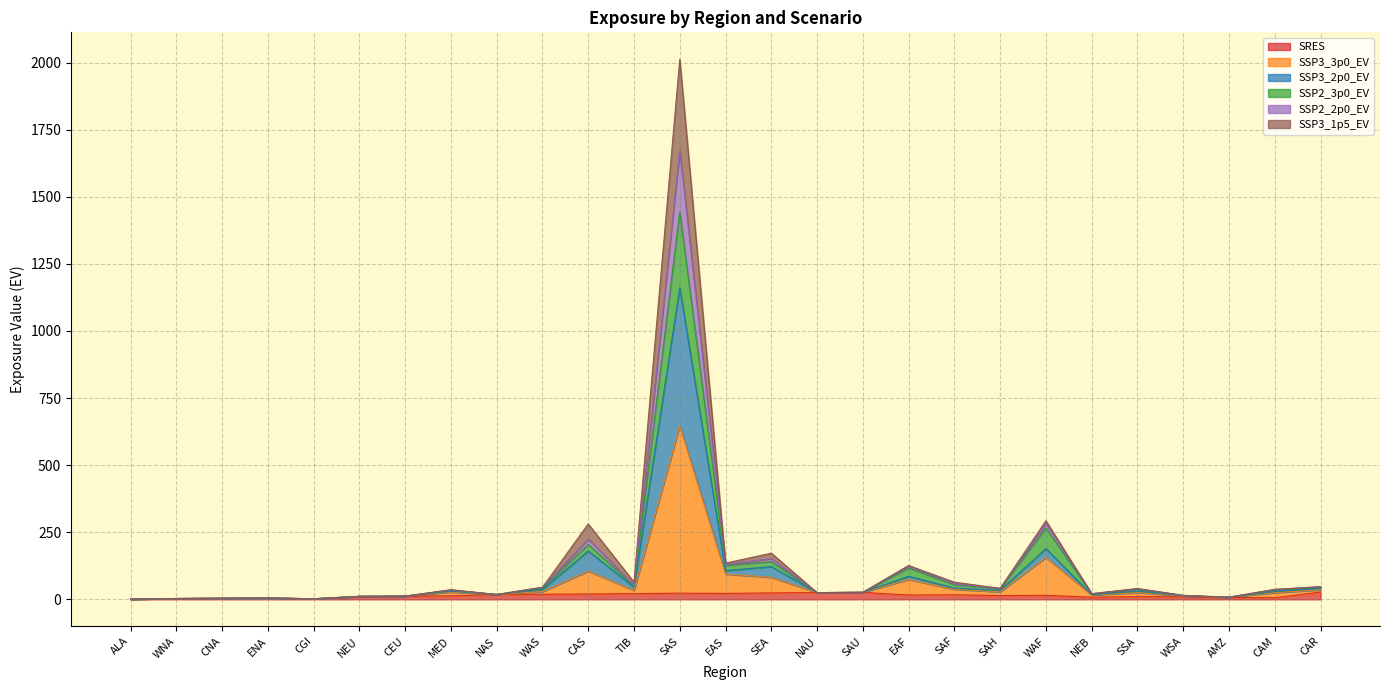

True or false: SRES and SSP2_3p0_EV cross at least once.

False